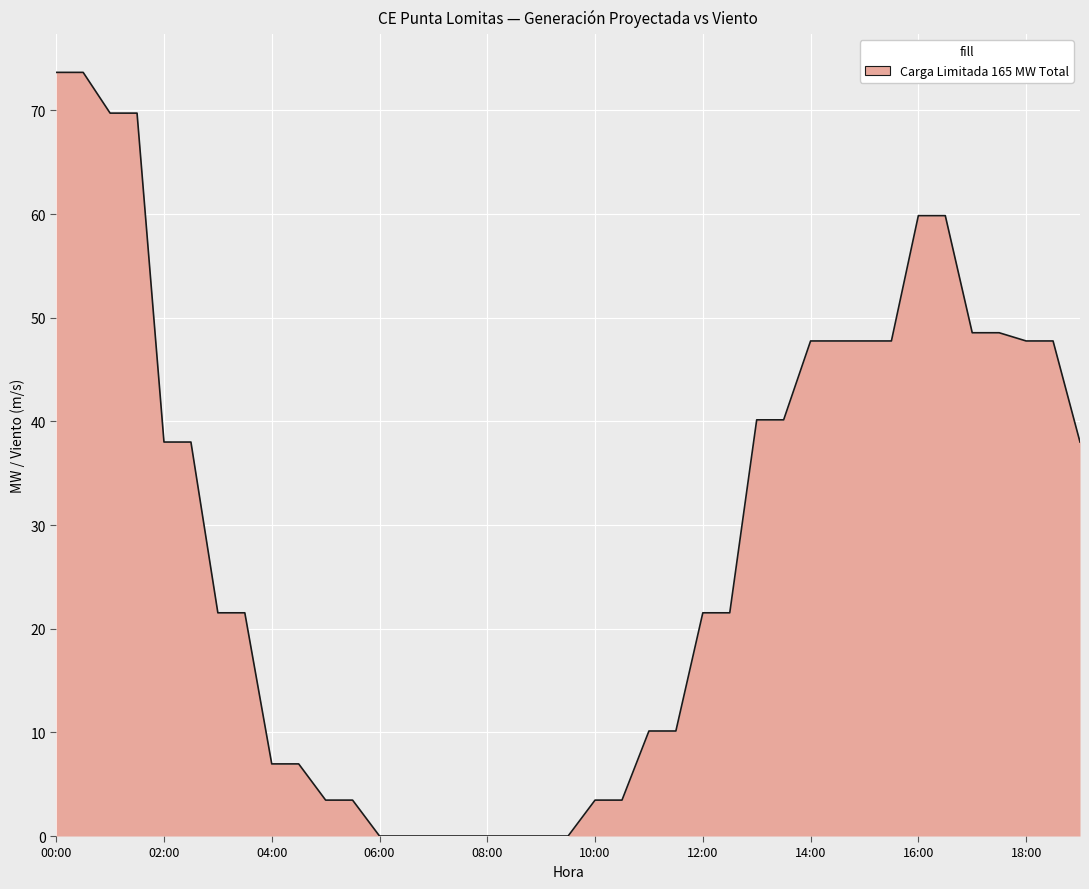

What is the difference between the maximum and minimum values?

73.7